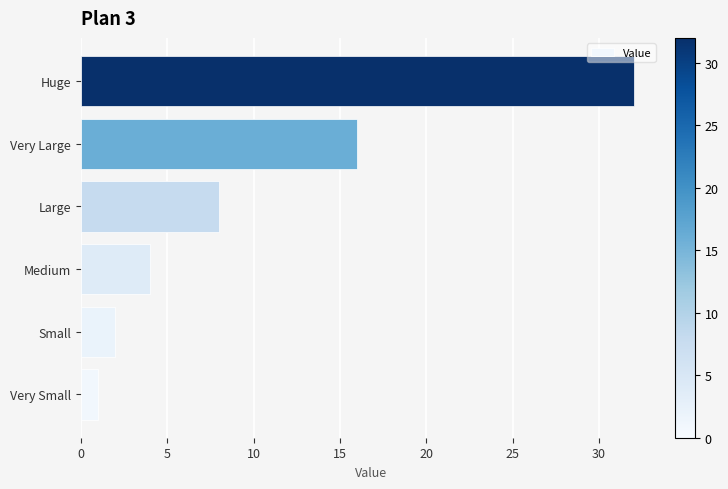

How many values are below 8?

3